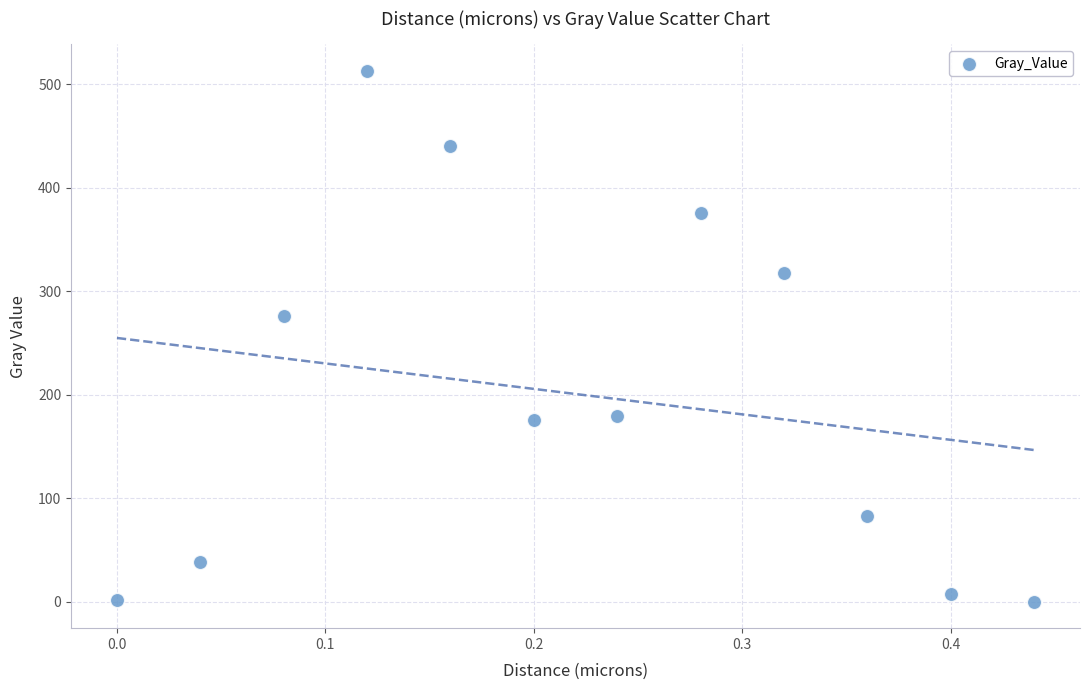

What Y value in the scatter plot is closest to 256?

276.3